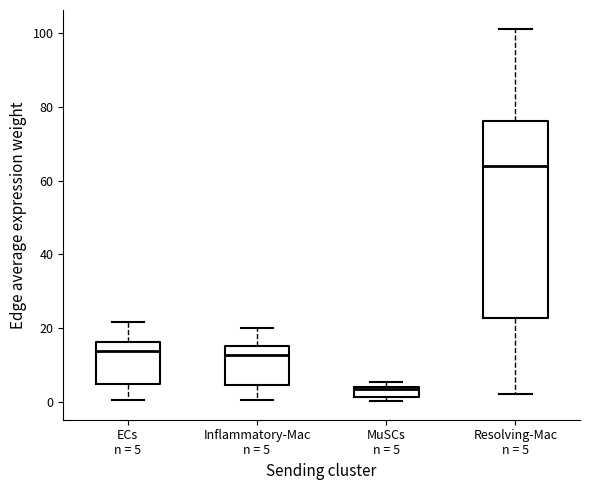

Which box has the highest median line?

Resolving-Mac n = 5